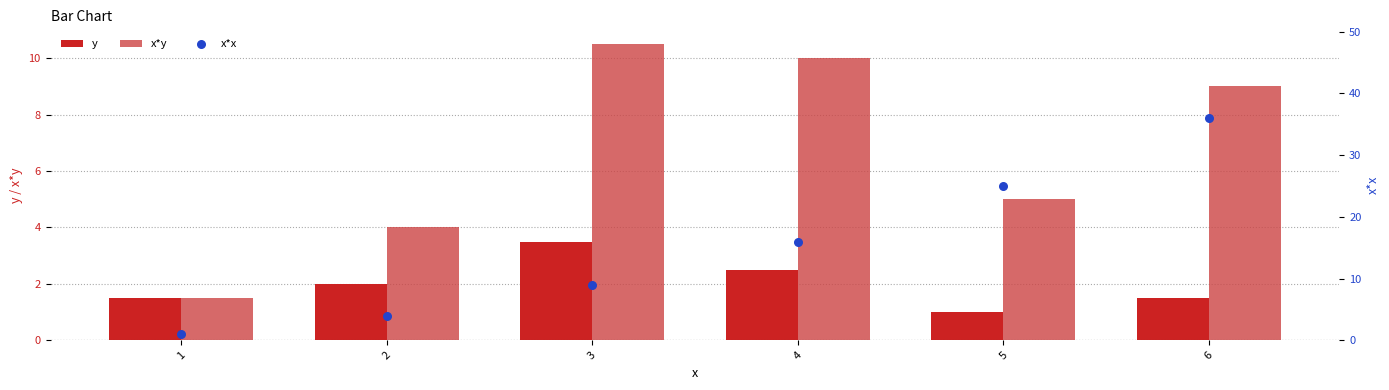

What is the total value across all series at 5?

31.0